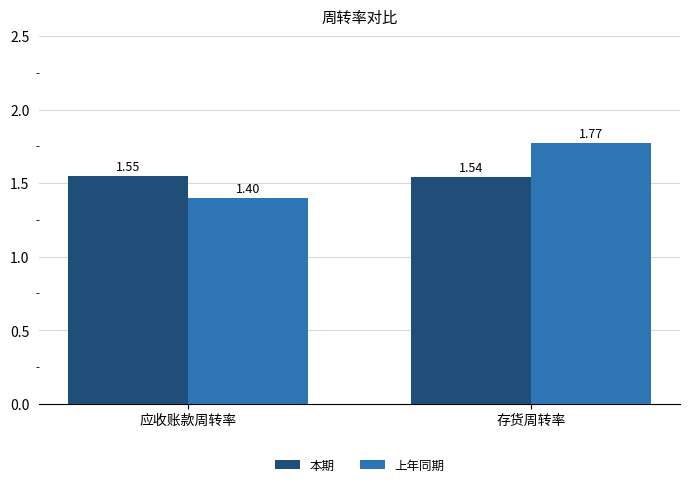

What are all the series names shown in the legend?

本期, 上年同期